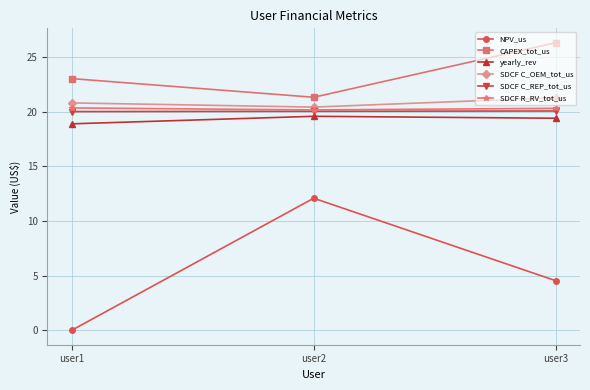

The NPV_us series shows 12.1 at user2. True or false?

True